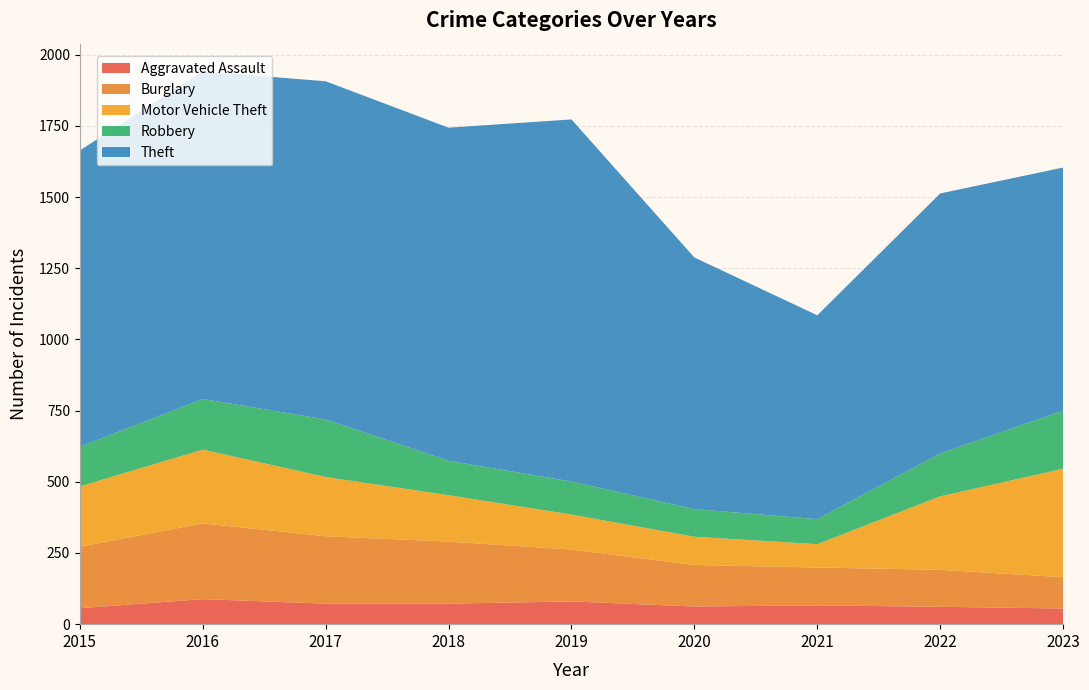

Reading left to right, extract all data points from this chart.

Aggravated Assault: 56	88	72	72	80	62	66	61	55
Burglary: 216	266	237	218	182	146	133	130	110
Motor Vehicle Theft: 212	259	208	163	123	99	82	258	381
Robbery: 139	178	202	121	116	97	88	151	204
Theft: 1041	1151	1188	1170	1272	884	716	913	854